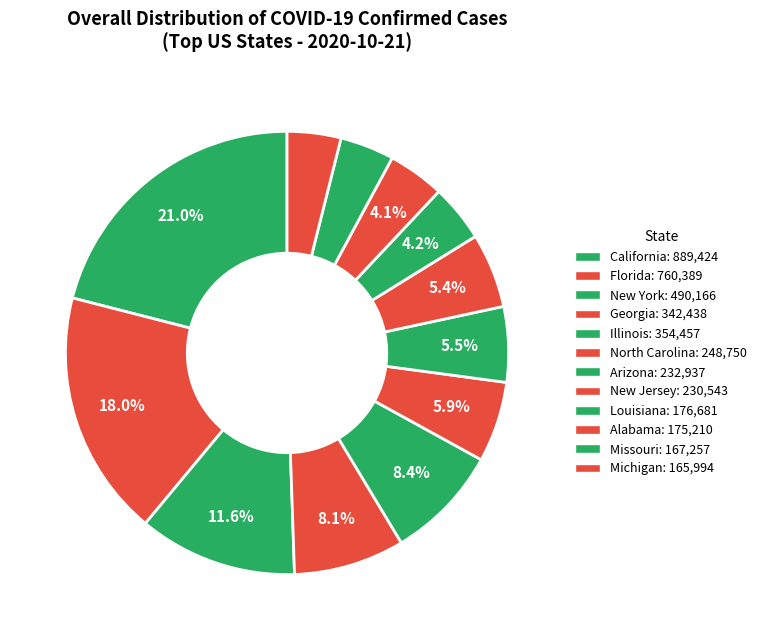

To the nearest percent, what is the difference between the Louisiana and New Jersey slice percentages?

1%